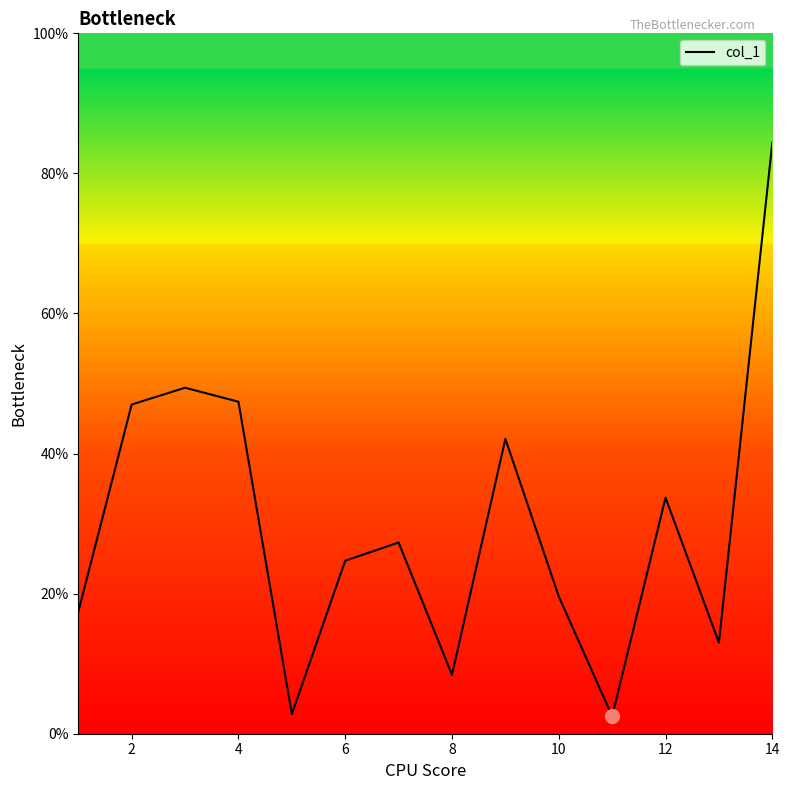

What is the difference between the maximum and minimum values?

81.9